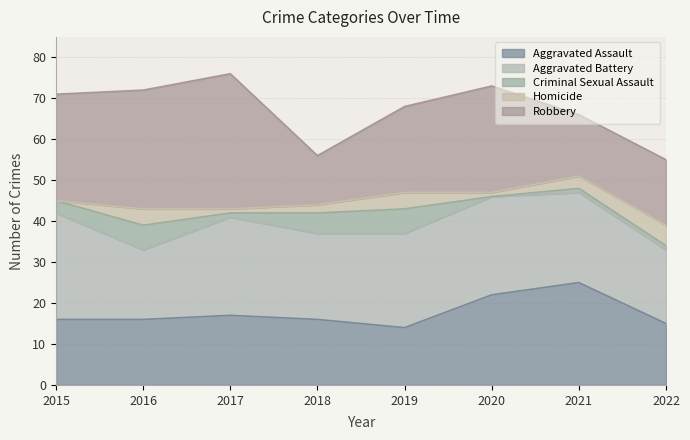

The Aggravated Battery series shows 34 at 2015. True or false?

False